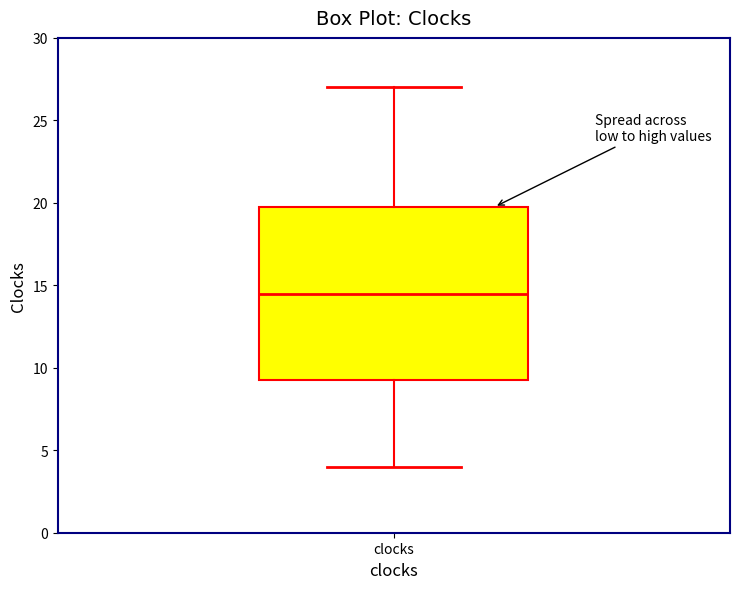

Where does the upper whisker of the box for clocks end on the y-axis? The values are not printed on the chart, so give them approximately, as read against the axis.

27.0